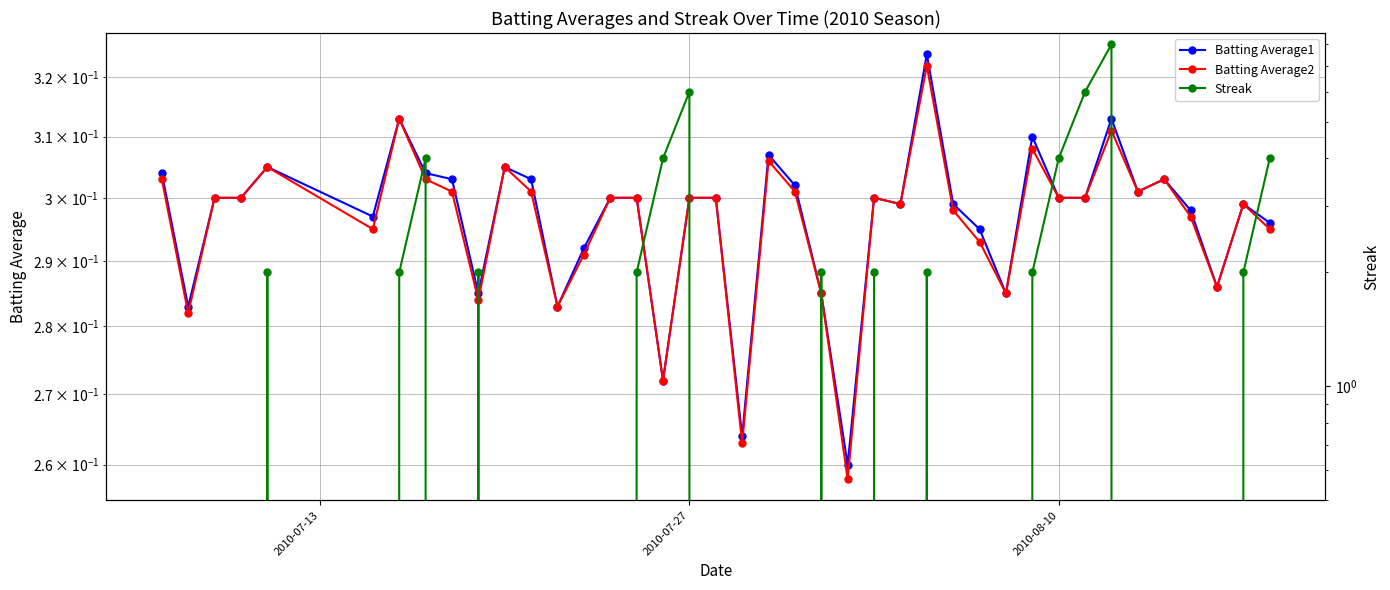

Does the chart have visible grid lines?

Yes